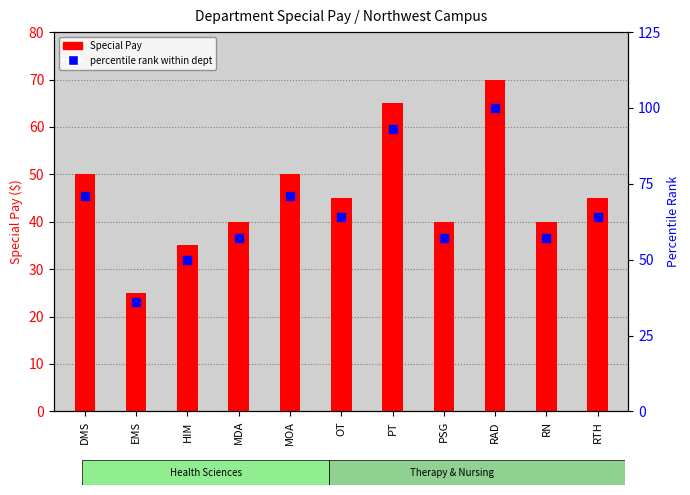

Which series contains the highest Y value?

percentile rank within dept